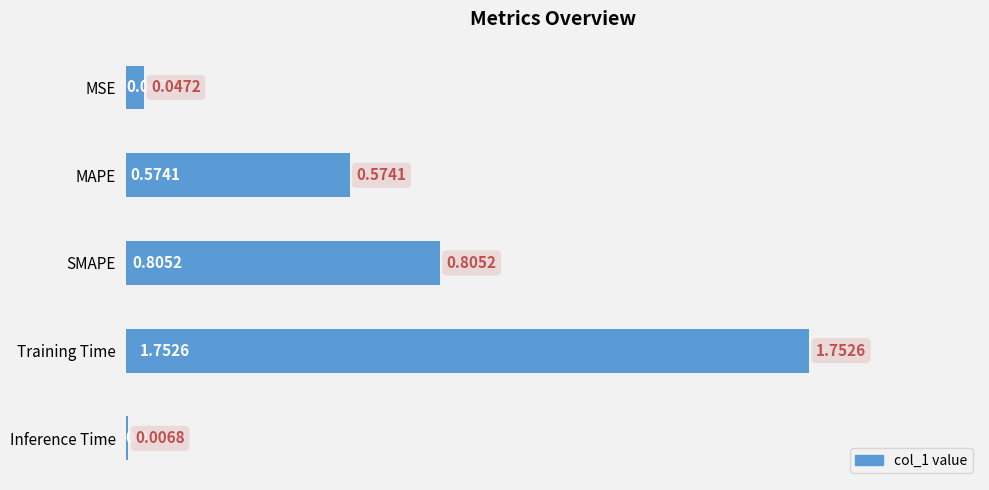

Which category has the highest value across all series?

Training Time